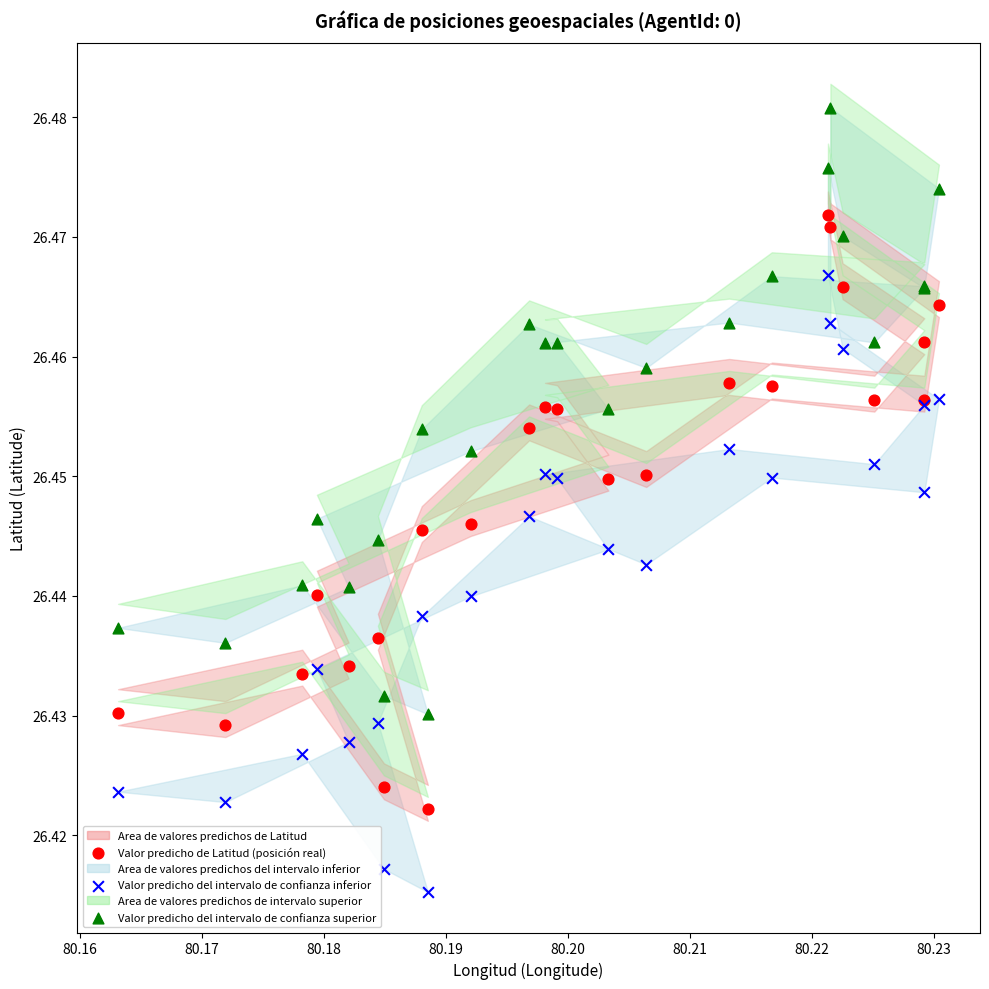

Which series contains the highest Y value?

Valor predicho del intervalo de confianza superior